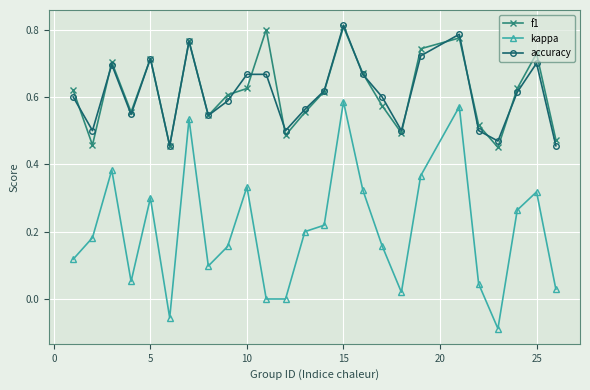

True or false: kappa has more than 1 points higher than both neighbors.

True